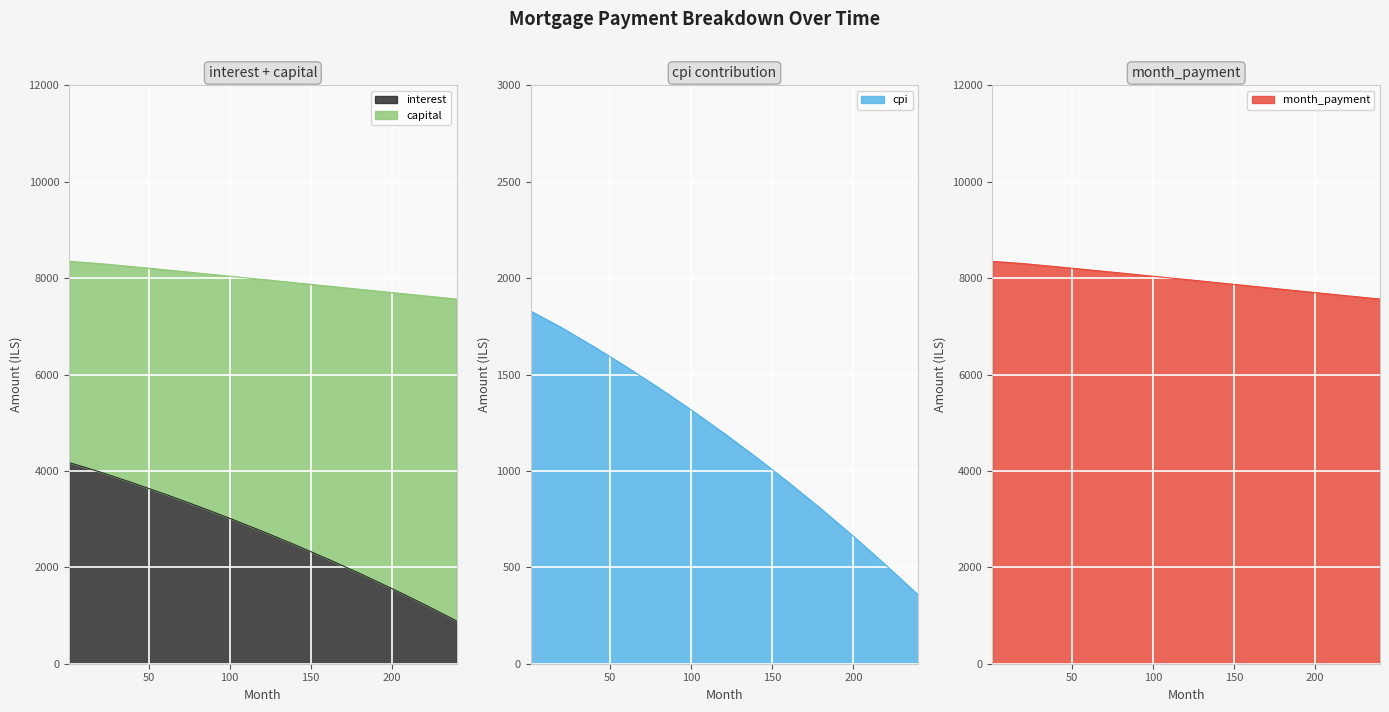

Which has a higher value, 160 or 40?

40